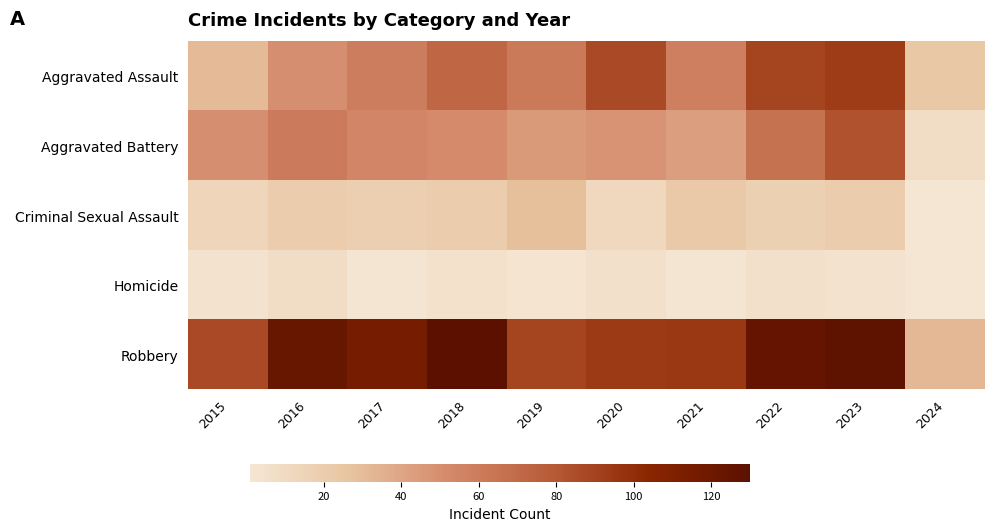

Reading right to left, extract all data points from this chart.

Aggravated Assault: 2024=24	2023=93	2022=89	2021=58	2020=87	2019=61	2018=72	2017=59	2016=50	2015=31
Aggravated Battery: 2024=8	2023=83	2022=66	2021=43	2020=48	2019=45	2018=52	2017=54	2016=60	2015=50
Criminal Sexual Assault: 2024=1	2023=21	2022=18	2021=23	2020=12	2019=29	2018=20	2017=19	2016=20	2015=13
Homicide: 2024=1	2023=4	2022=6	2021=2	2020=6	2019=3	2018=5	2017=2	2016=8	2015=4
Robbery: 2024=32	2023=128	2022=125	2021=95	2020=94	2019=89	2018=130	2017=115	2016=123	2015=87